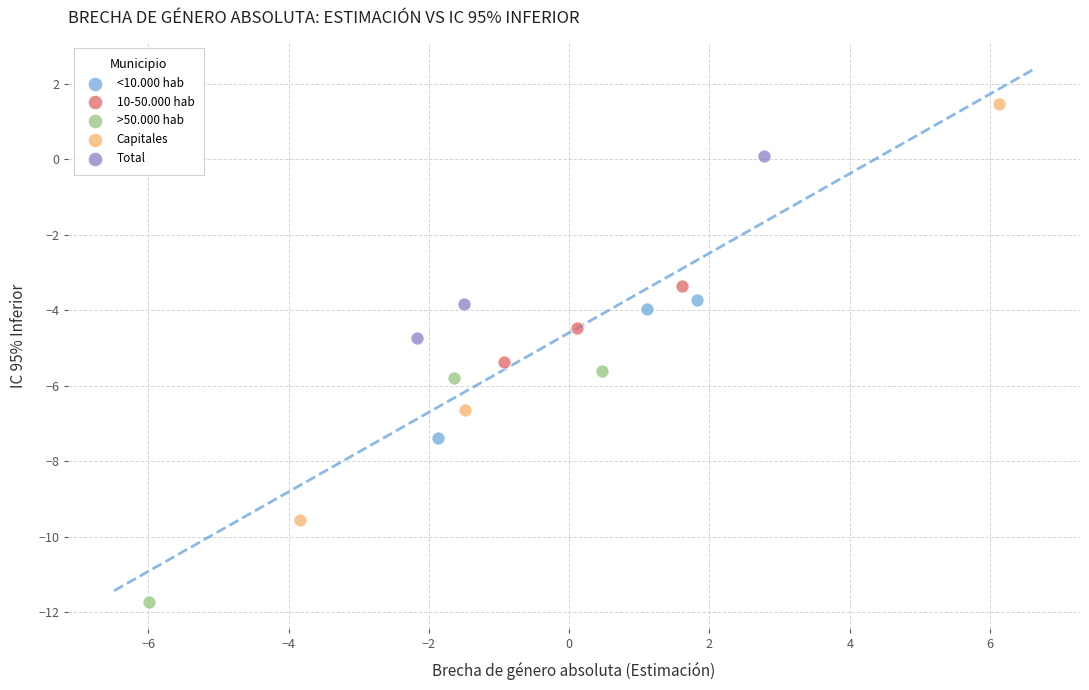

Which series reaches the minimum Y coordinate?

>50.000 hab